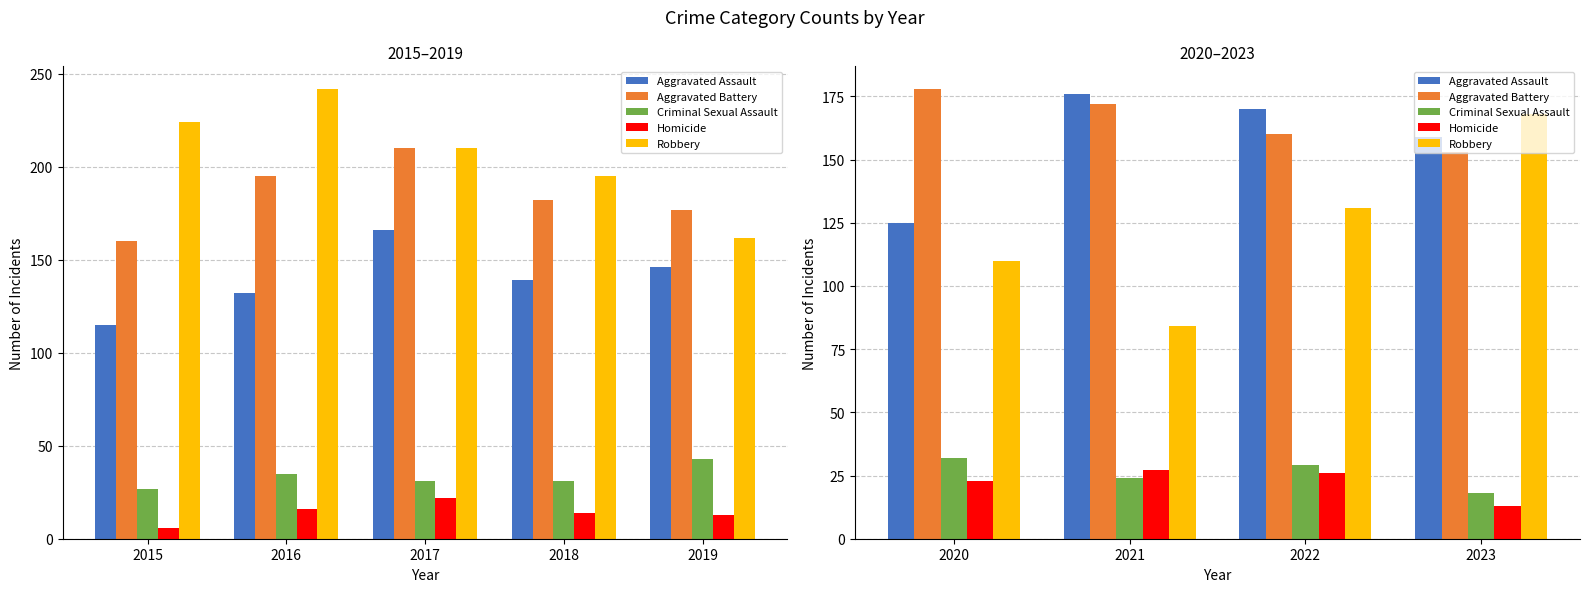

Which series has the largest total across all categories?

Aggravated Battery